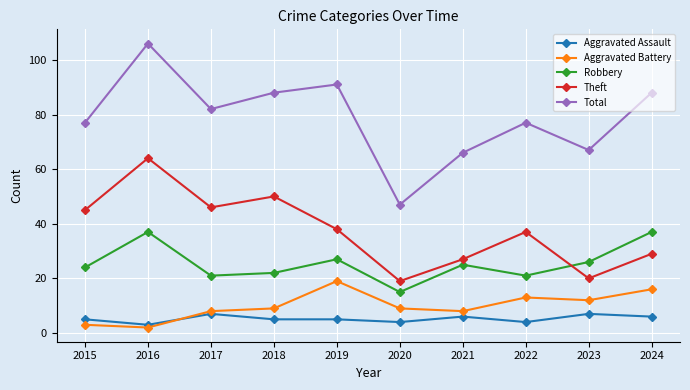

What is the difference between the maximum and minimum values in the Total series?

59